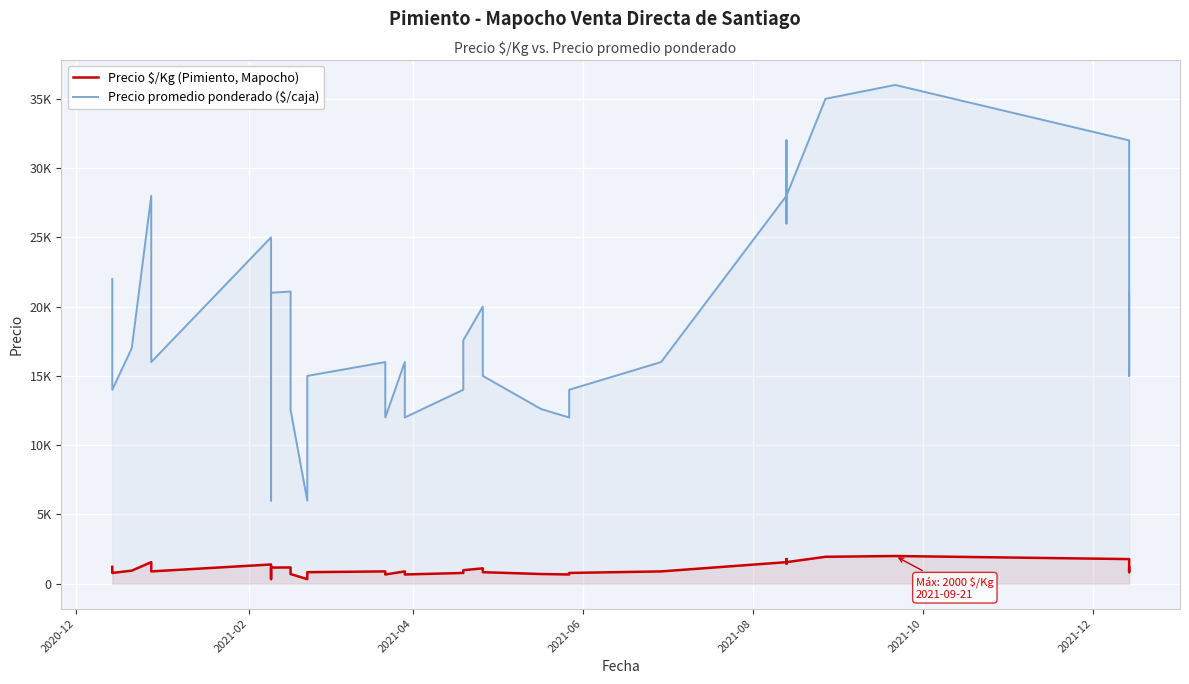

True or false: Precio promedio ponderado ($/caja) and Precio $/Kg (Pimiento, Mapocho) intersect in this chart.

False